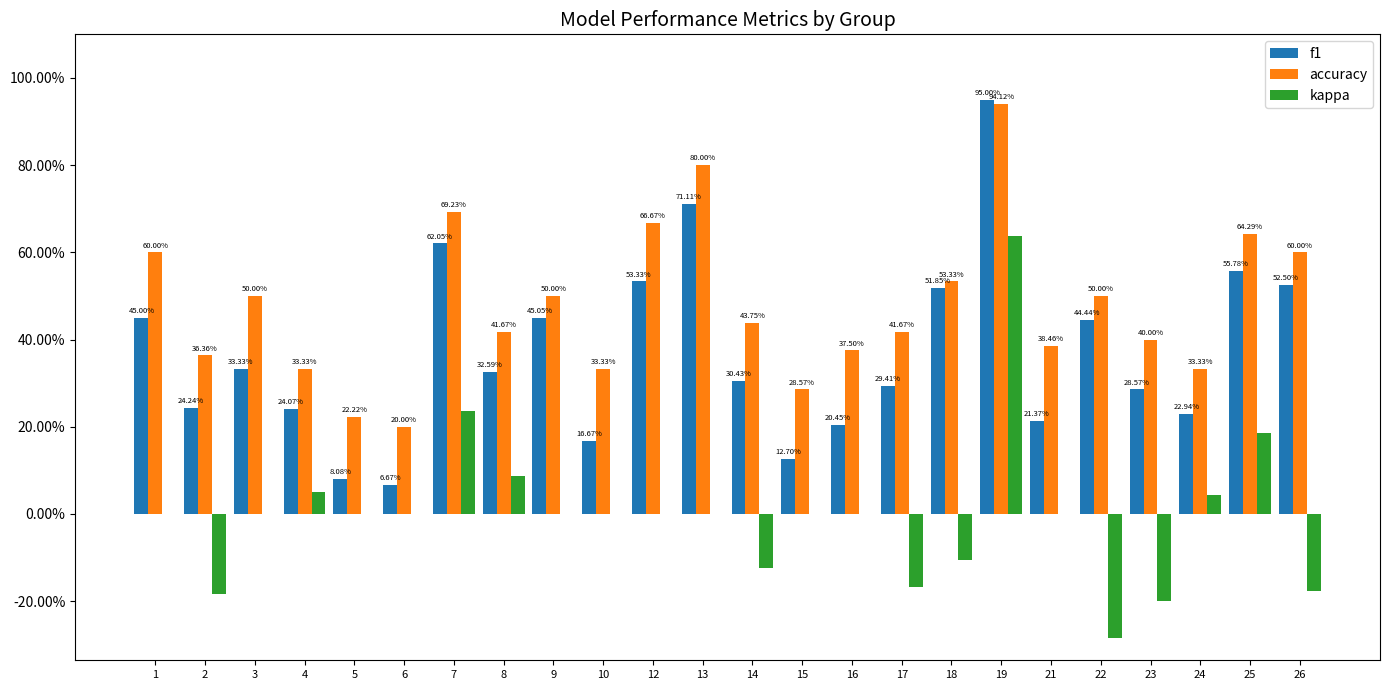

Which series has the largest total across all categories?

accuracy